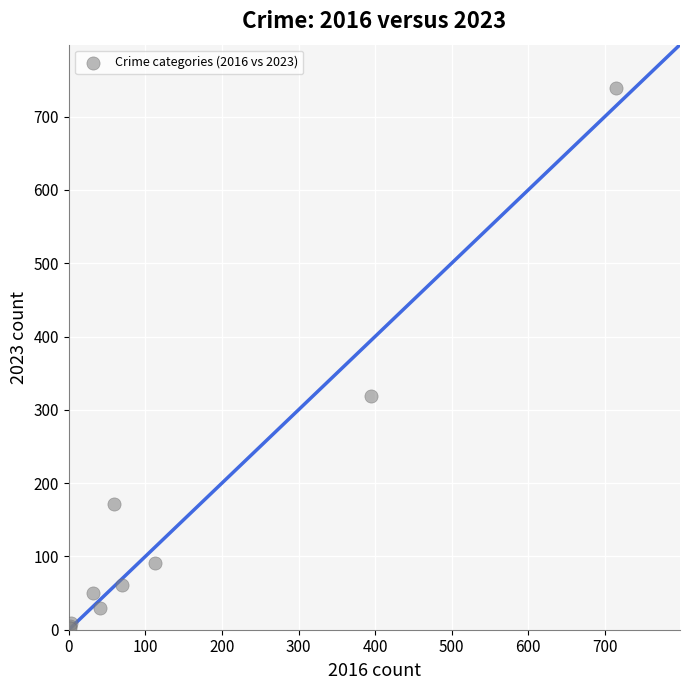

What Y value in the scatter plot is closest to 371?

319